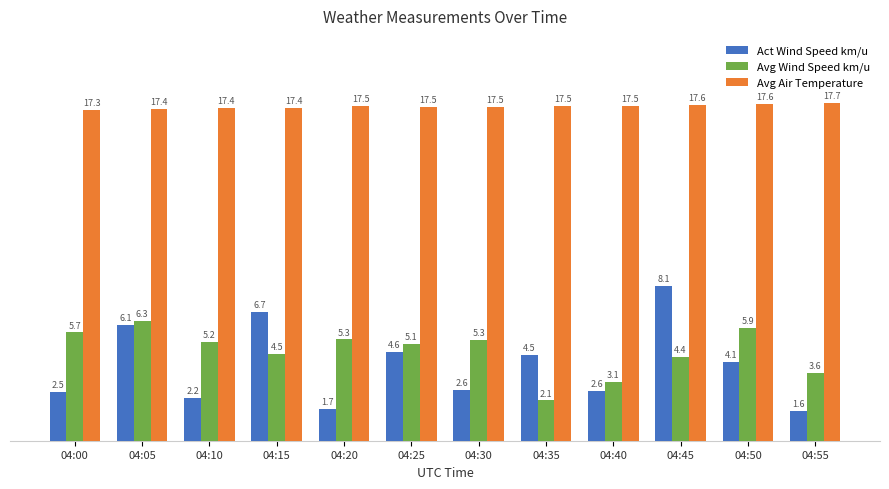

Where is Act Wind Speed km/u nearest to the value 4?

04:50